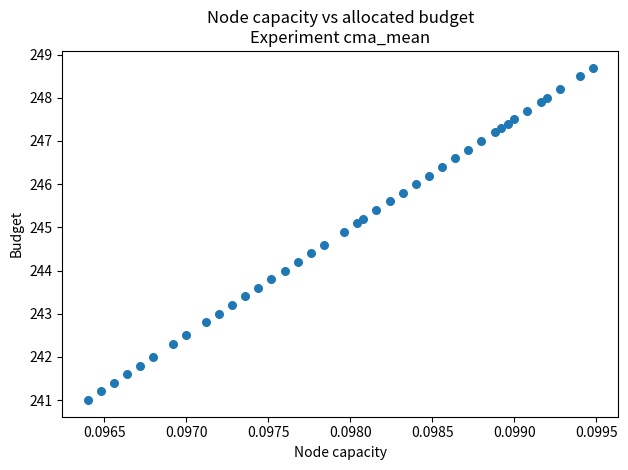

What is the range of Y values (max minus min)?

7.7